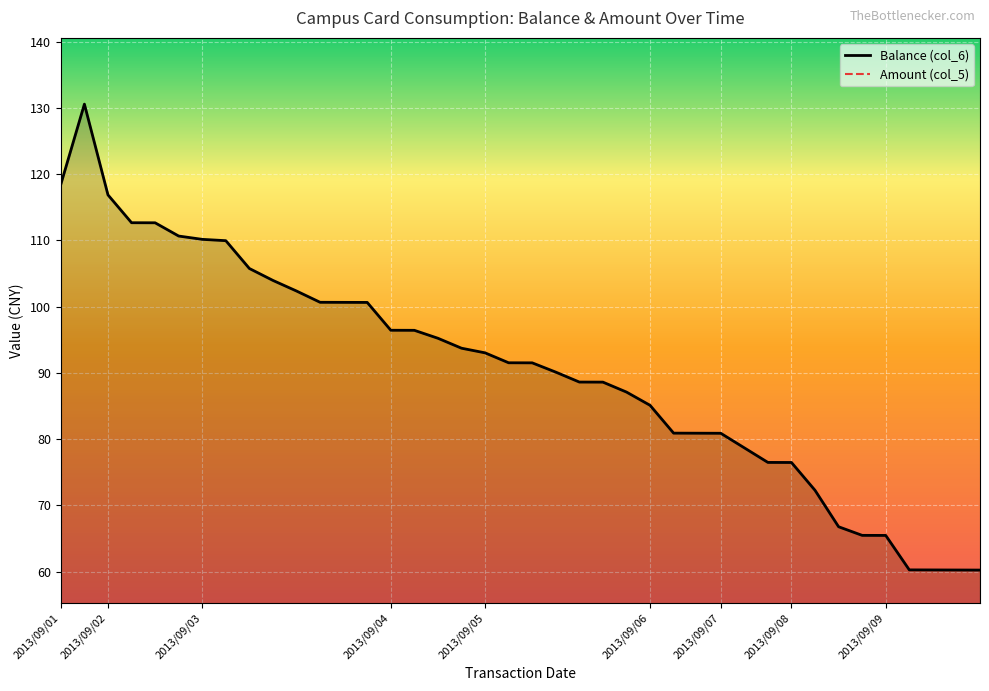

Which has a higher value, 2013/09/08 or 2013/09/05?

2013/09/05